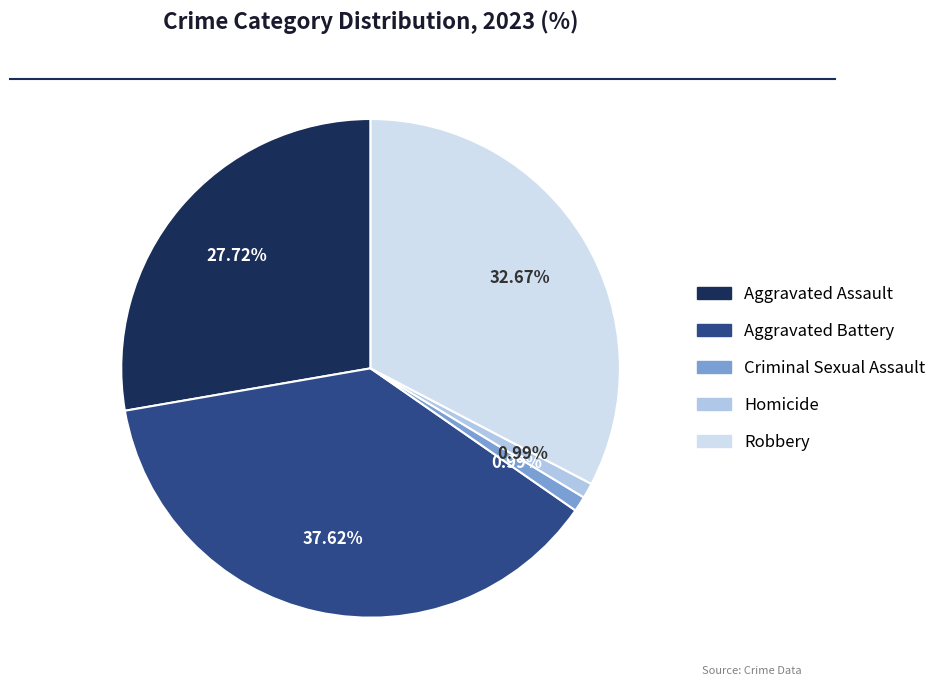

Which category has the biggest portion of the pie?

Aggravated Battery